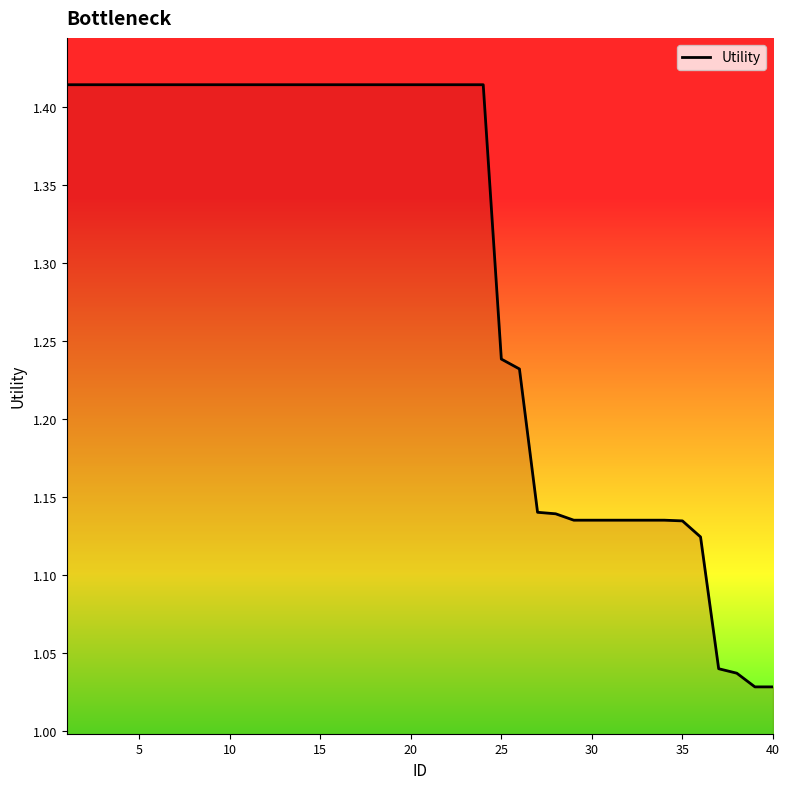

Reading left to right, transcribe all the data shown in this chart.

1.4	1.4	1.4	1.4	1.4	1.4	1.4	1.4	1.4	1.4	1.4	1.4	1.4	1.4	1.4	1.4	1.4	1.4	1.4	1.4	1.4	1.4	1.4	1.4	1.2	1.2	1.1	1.1	1.1	1.1	1.1	1.1	1.1	1.1	1.1	1.1	1.0	1.0	1.0	1.0